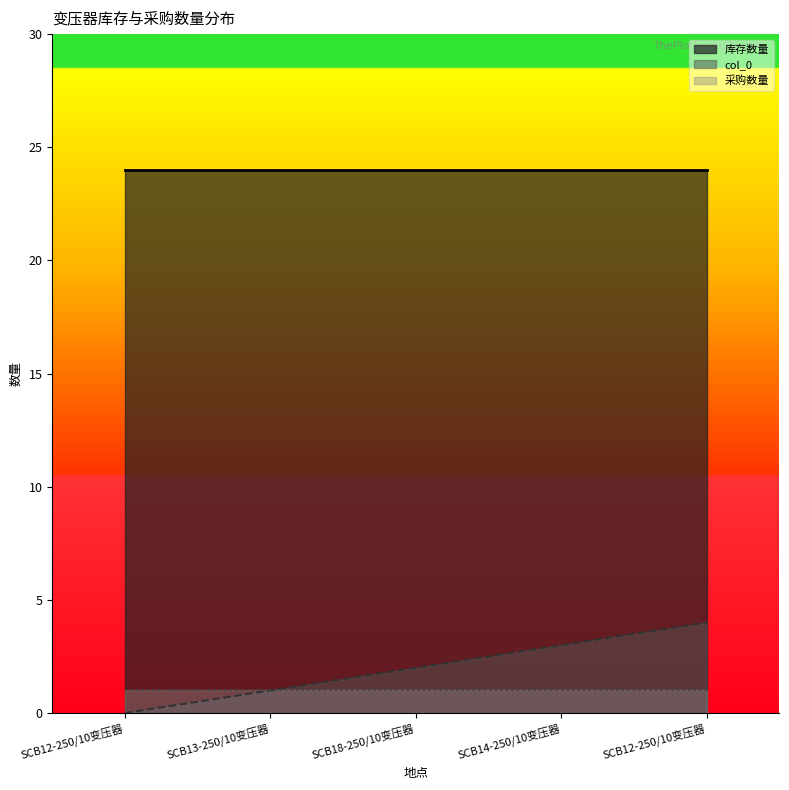

Reading left to right, what are all the values shown in this chart?

col_0: SCB12-250/10变压器=0	SCB13-250/10变压器=1	SCB18-250/10变压器=2	SCB14-250/10变压器=3	SCB12-250/10变压器=4
库存数量: SCB12-250/10变压器=24	SCB13-250/10变压器=24	SCB18-250/10变压器=24	SCB14-250/10变压器=24	SCB12-250/10变压器=24
采购数量: SCB12-250/10变压器=1	SCB13-250/10变压器=1	SCB18-250/10变压器=1	SCB14-250/10变压器=1	SCB12-250/10变压器=1